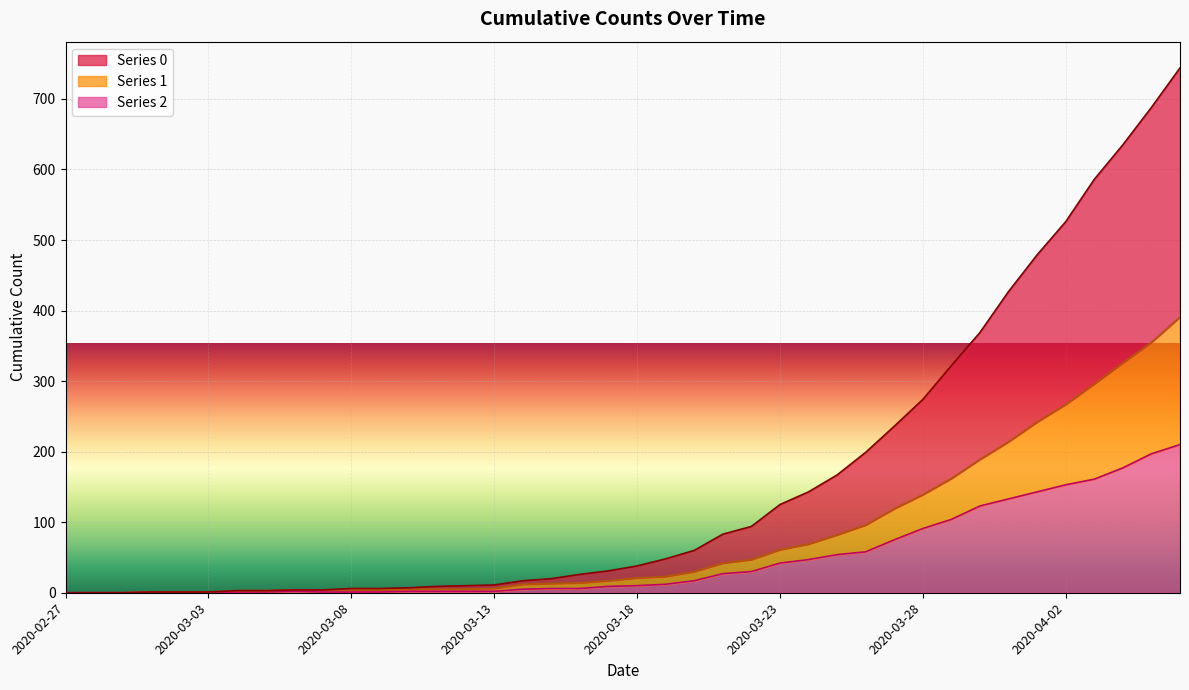

What is the approximate value of 2 at 2020-03-31, to the nearest 5?

135